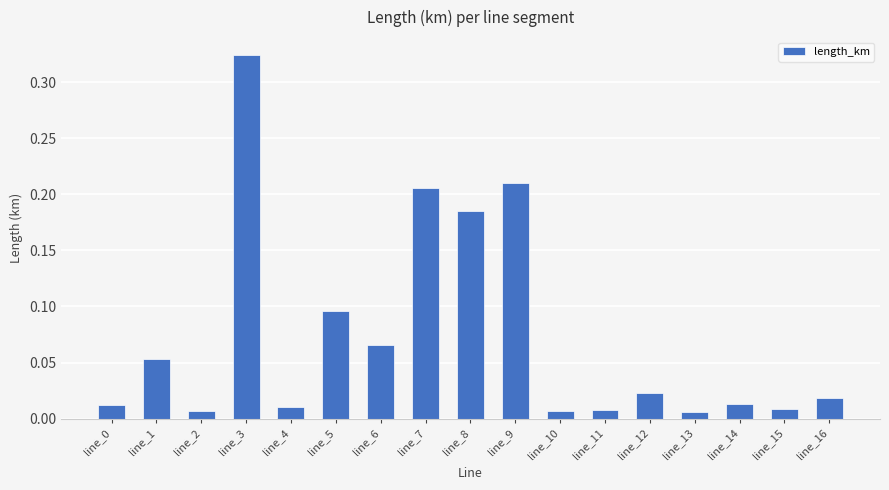

What is the sum of all values?

1.3